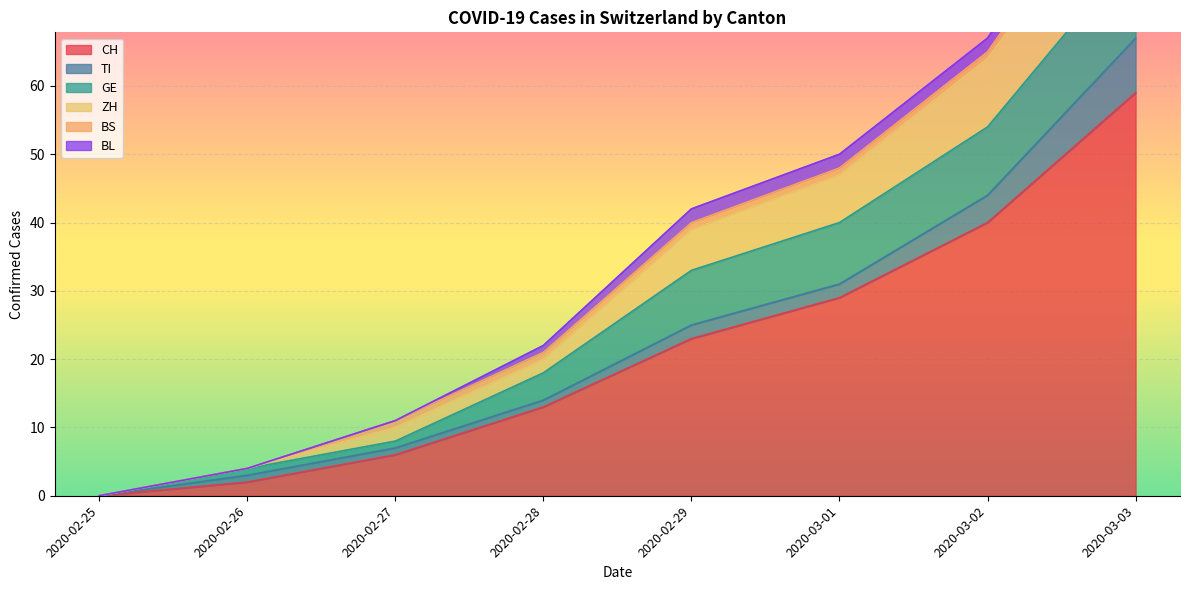

True or false: CH has a value of 59 at 2020-03-03.

True